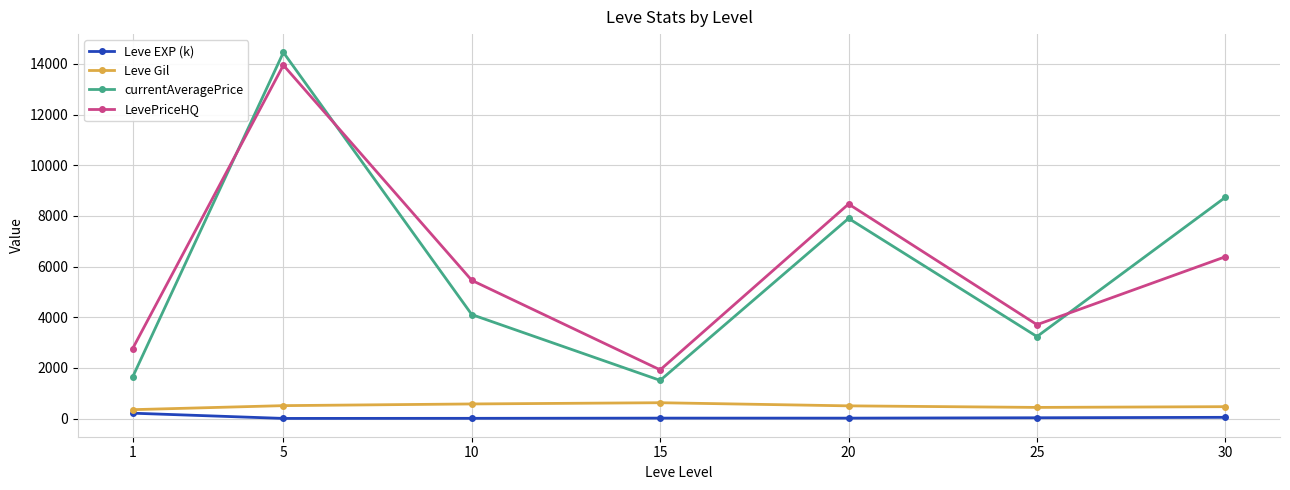

Rank the series at 5 from highest to lowest value.

currentAveragePrice, LevePriceHQ, Leve Gil, Leve EXP (k)